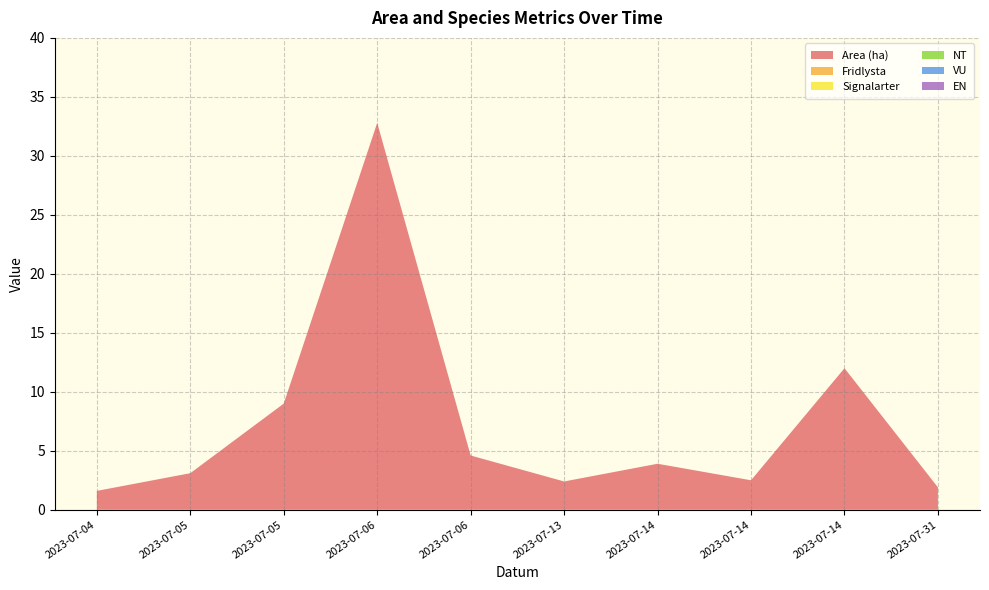

At which category does Signalarter reach its first local valley?

2023-07-13